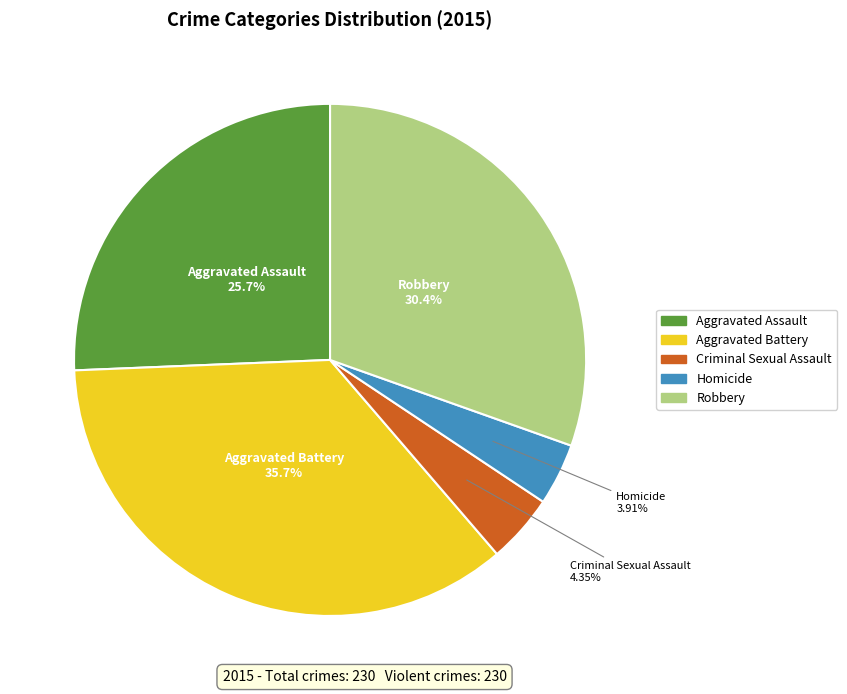

Which slice is the largest?

Aggravated Battery